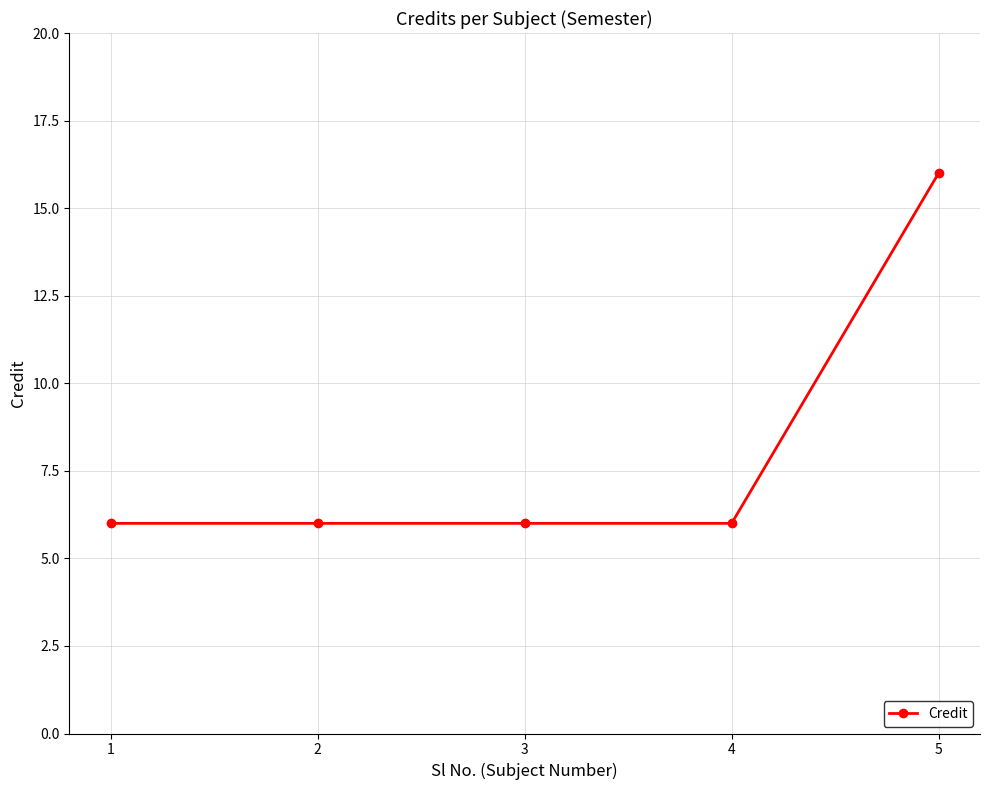

The value at 1 is 6. True or false?

True